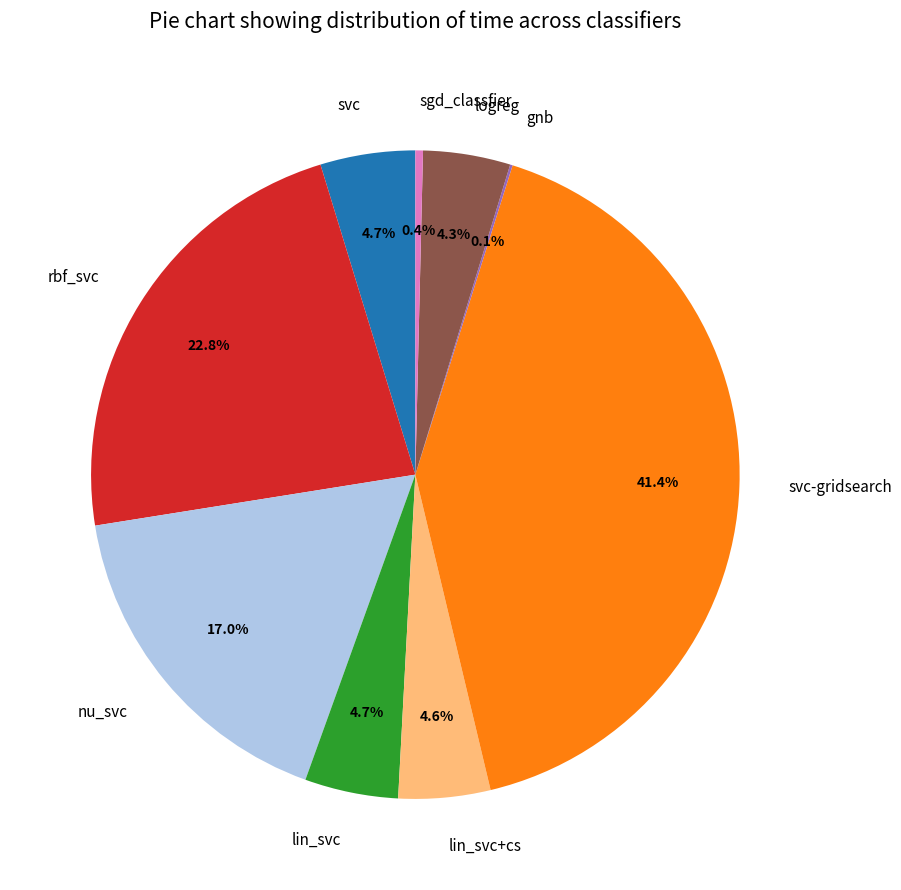

Which category has the biggest portion of the pie?

svc-gridsearch